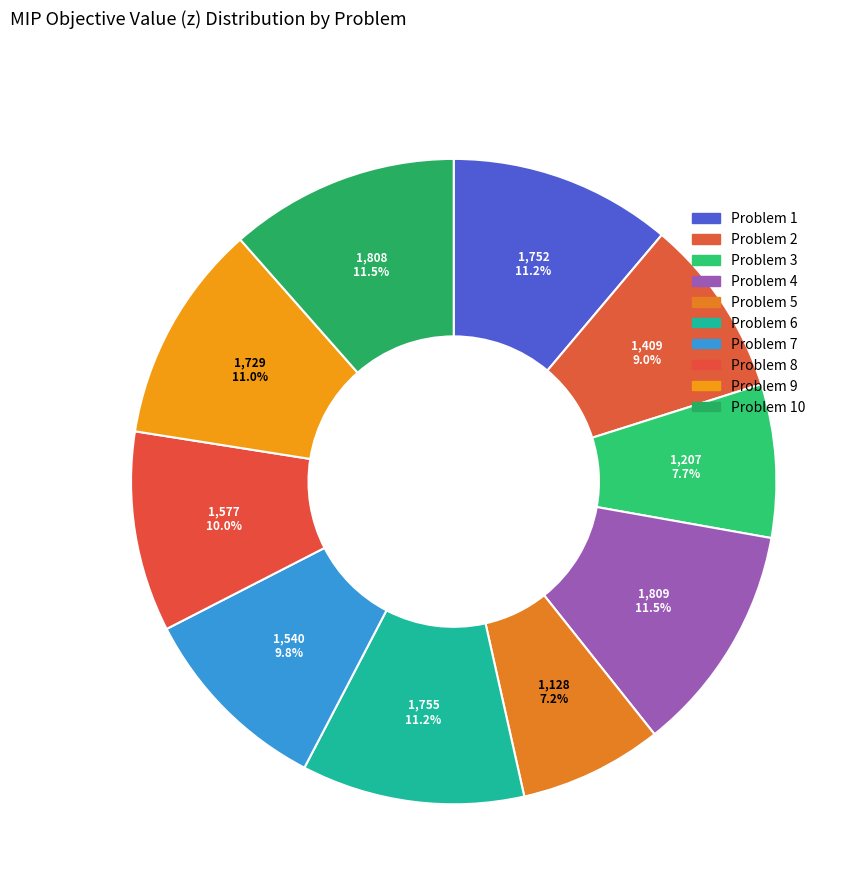

What is the ratio of the value at 1,752 to the value at 1,128?

1.6